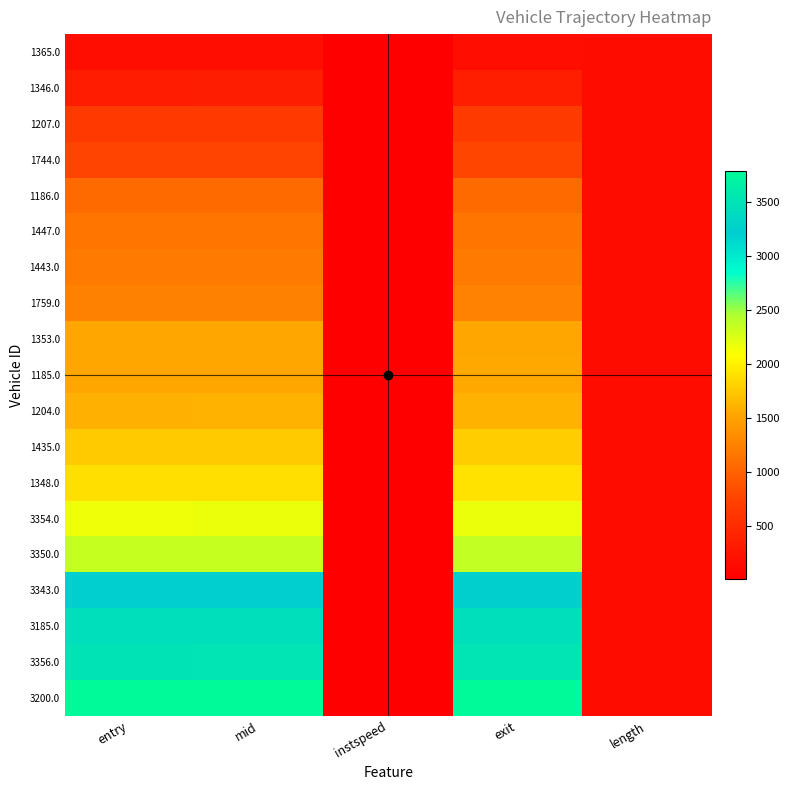

At entry, list the series in order from smallest to largest.

1365.0, 1346.0, 1207.0, 1744.0, 1186.0, 1447.0, 1443.0, 1759.0, 1353.0, 1185.0, 1204.0, 1435.0, 1348.0, 3354.0, 3350.0, 3343.0, 3185.0, 3356.0, 3200.0